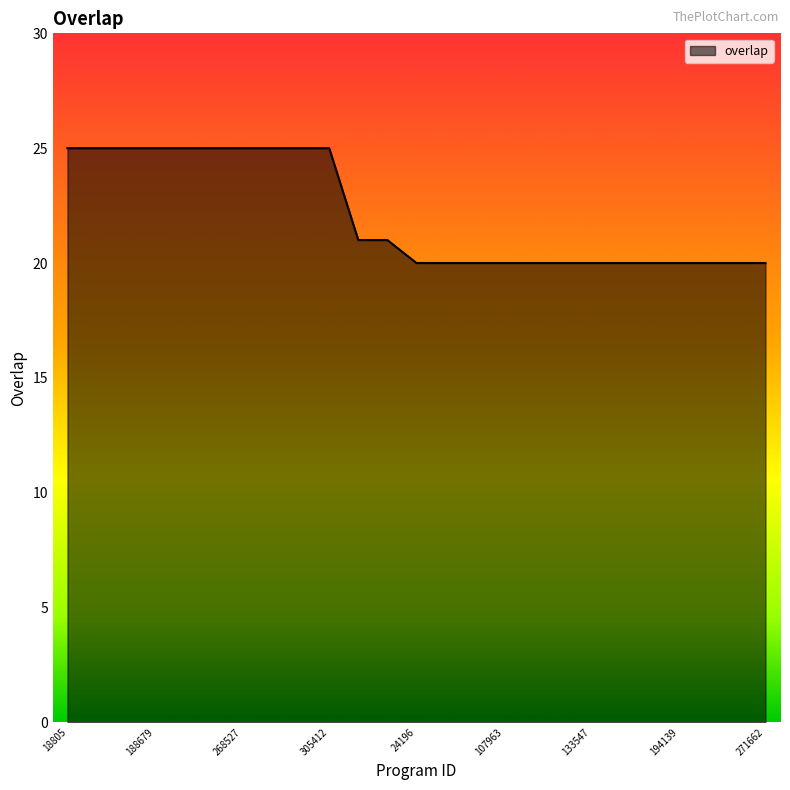

What is the maximum value shown in the chart?

25